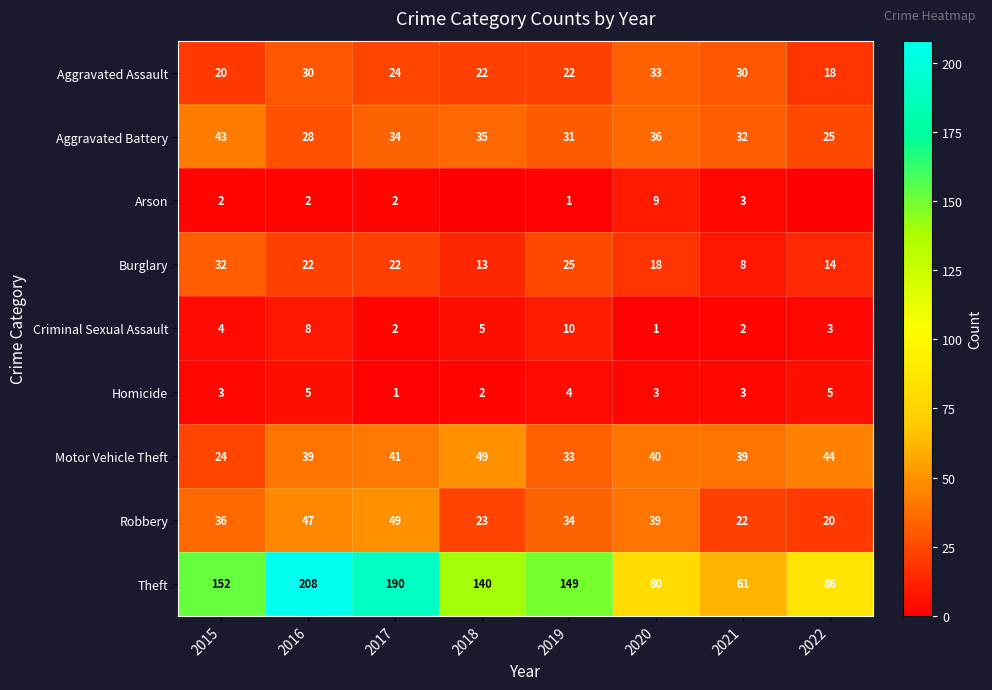

Rank the series at 2016 from lowest to highest value.

Arson, Homicide, Criminal Sexual Assault, Burglary, Aggravated Battery, Aggravated Assault, Motor Vehicle Theft, Robbery, Theft